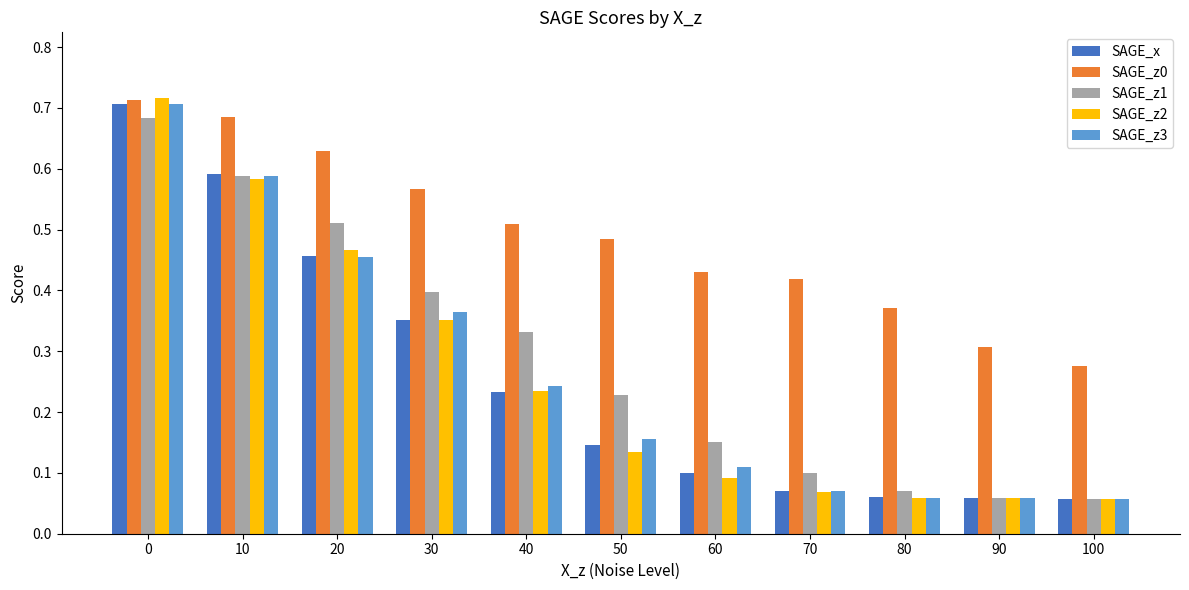

How many series are shown in this chart?

5